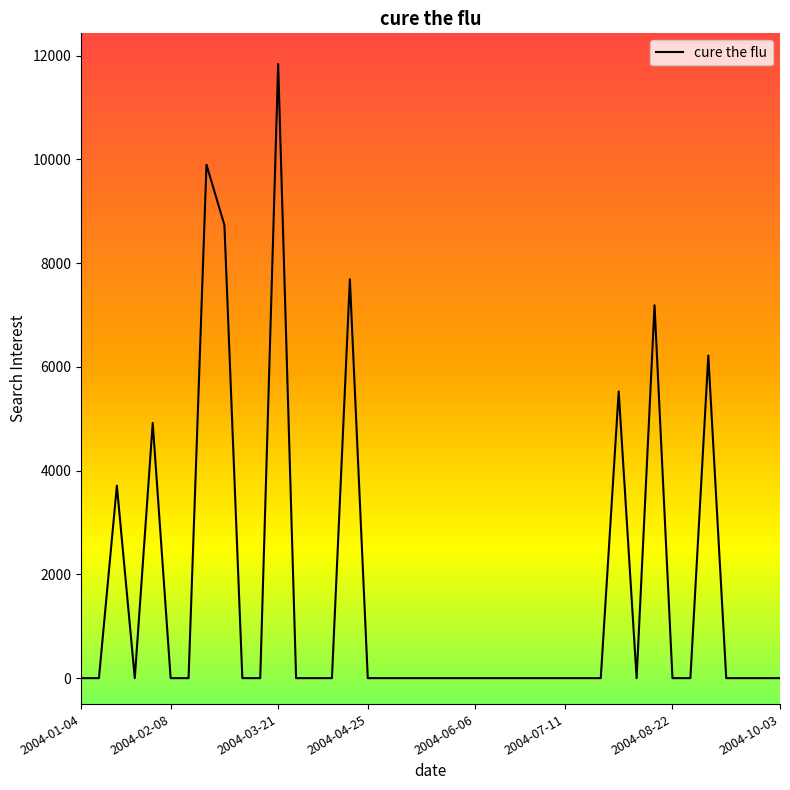

What is the average value?

1643.1